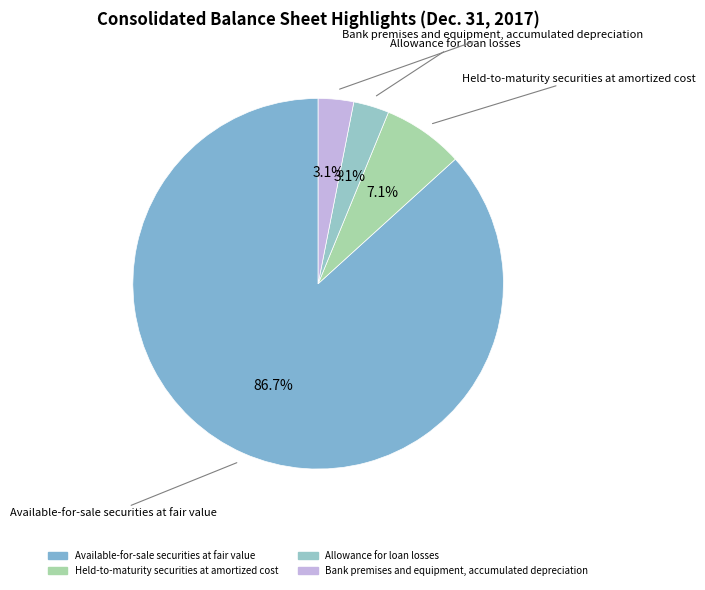

To the nearest percent, what percentage of the pie is Available-for-sale securities at fair value?

87%